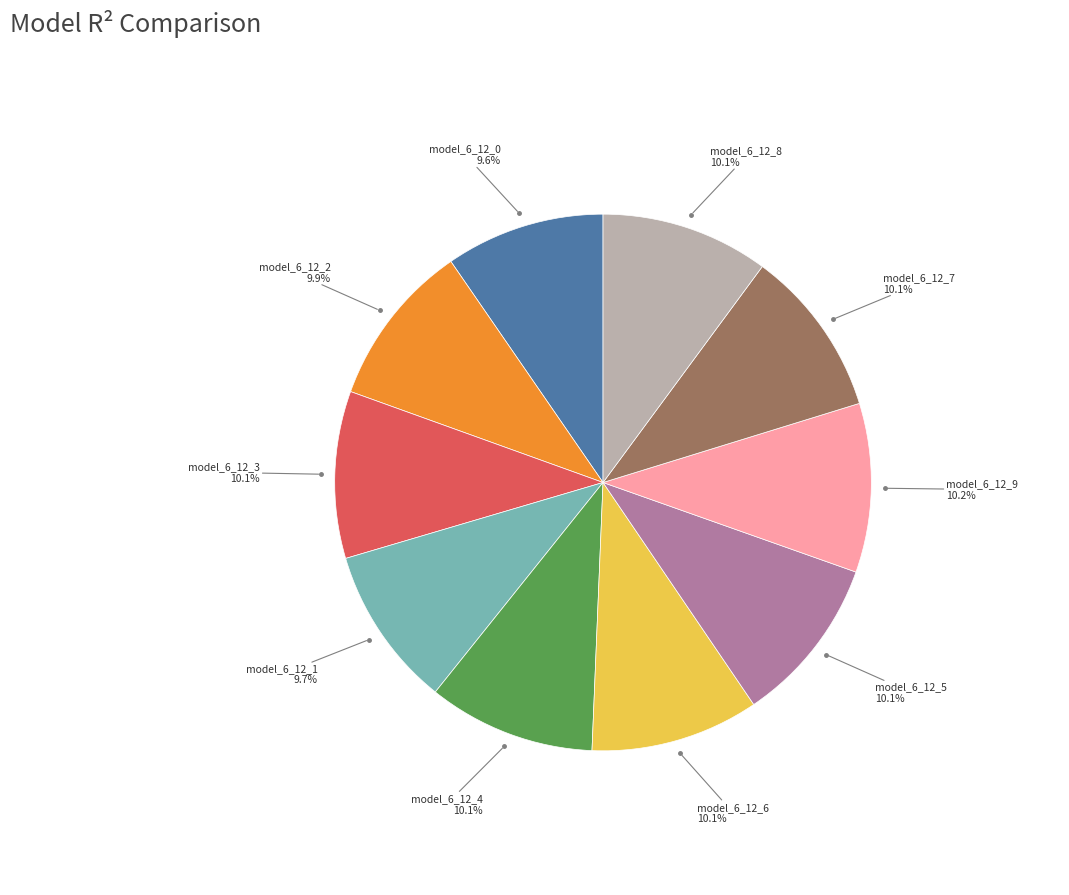

Is there a majority slice in this chart?

No